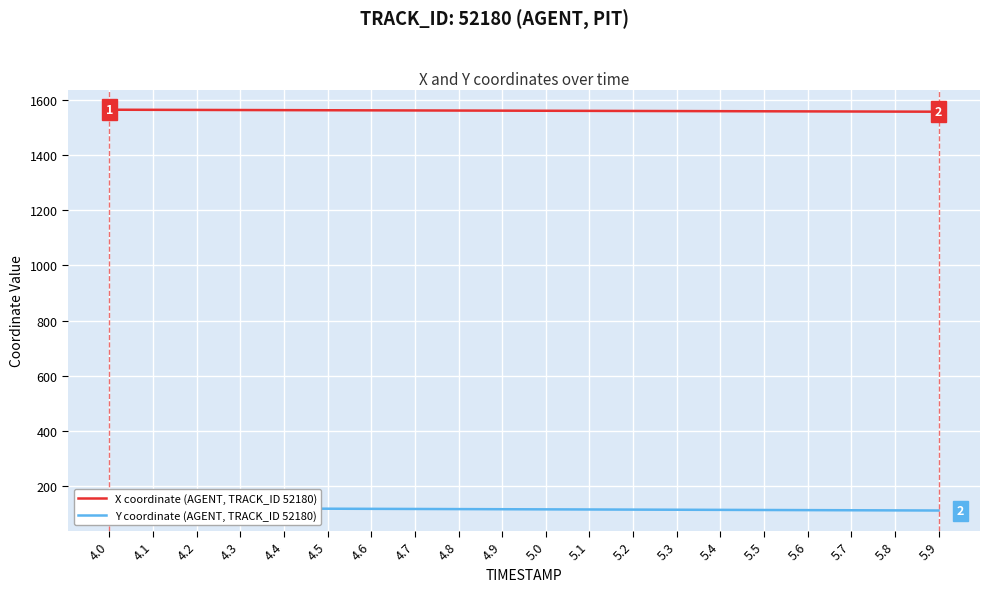

What is the sum of the Y coordinate (AGENT, TRACK_ID 52180) values at 5.0 and 4.3?

235.0